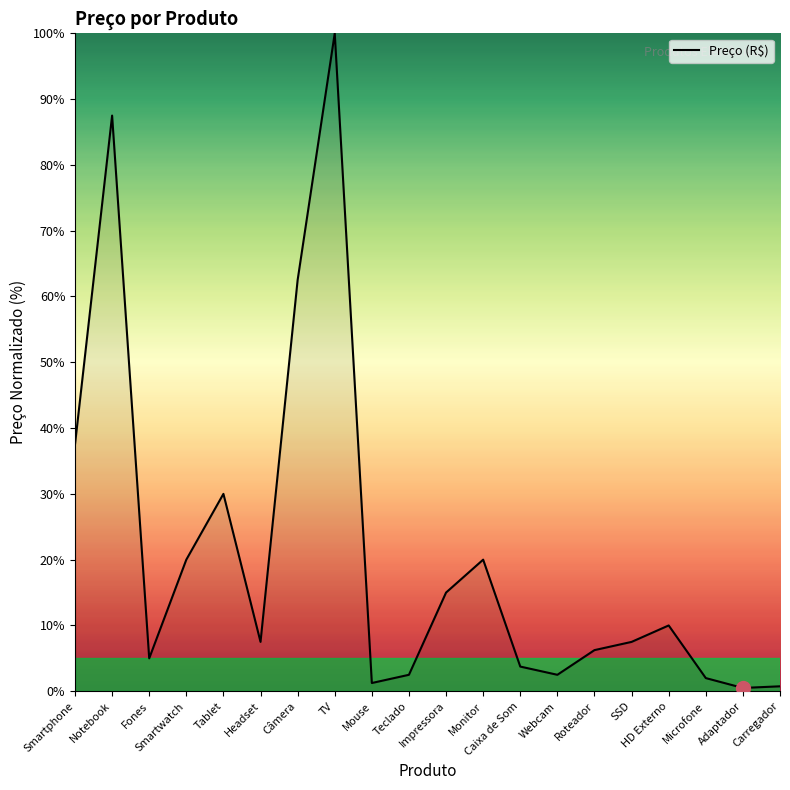

Approximately how many times larger is the value at Mouse compared to HD Externo?

0.1